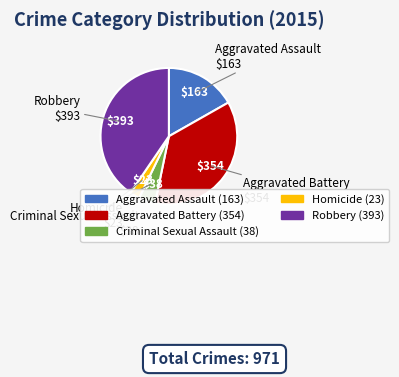

Which category has the smallest portion of the pie?

Homicide